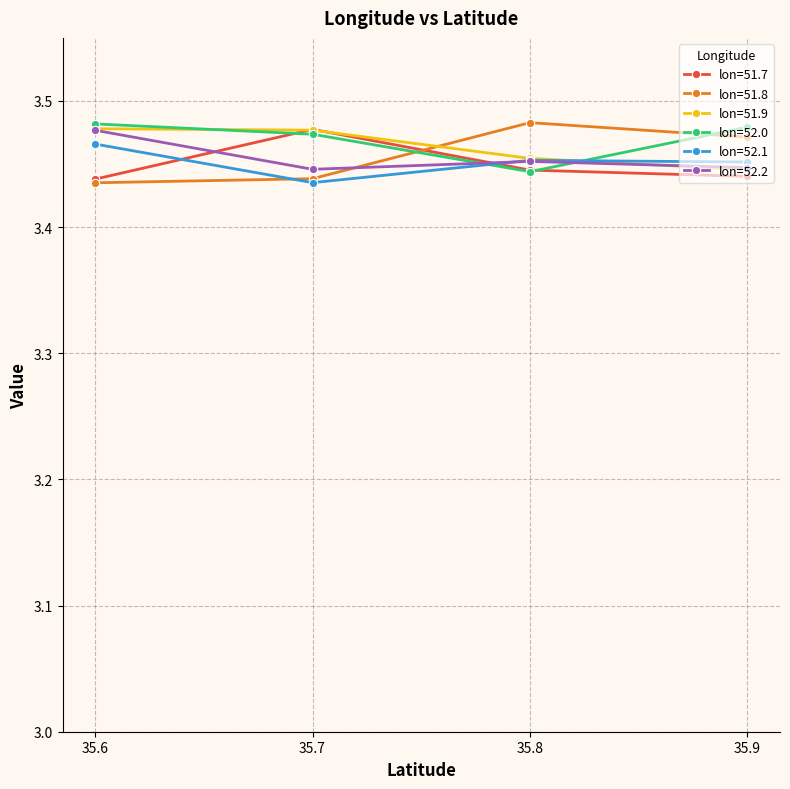

Where is the first local minimum for lon=52.0?

35.8